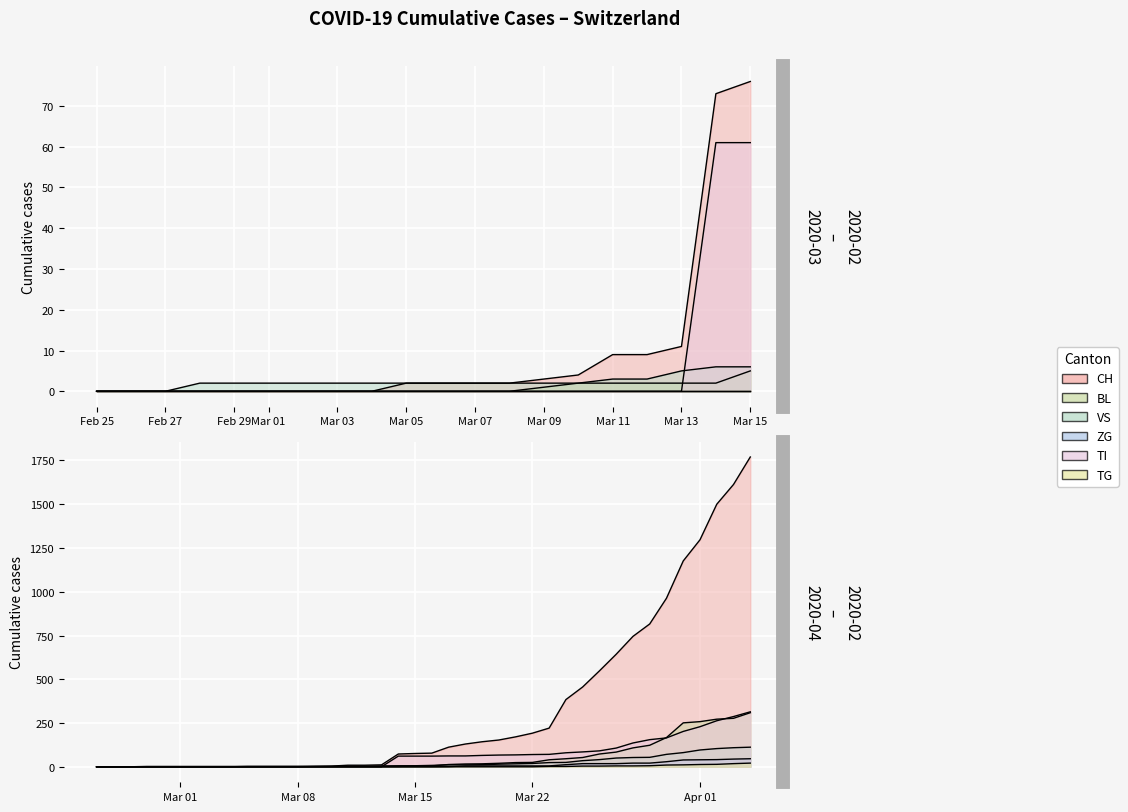

List the series in order of their peak value, highest first.

CH, TI, BL, VS, ZG, TG